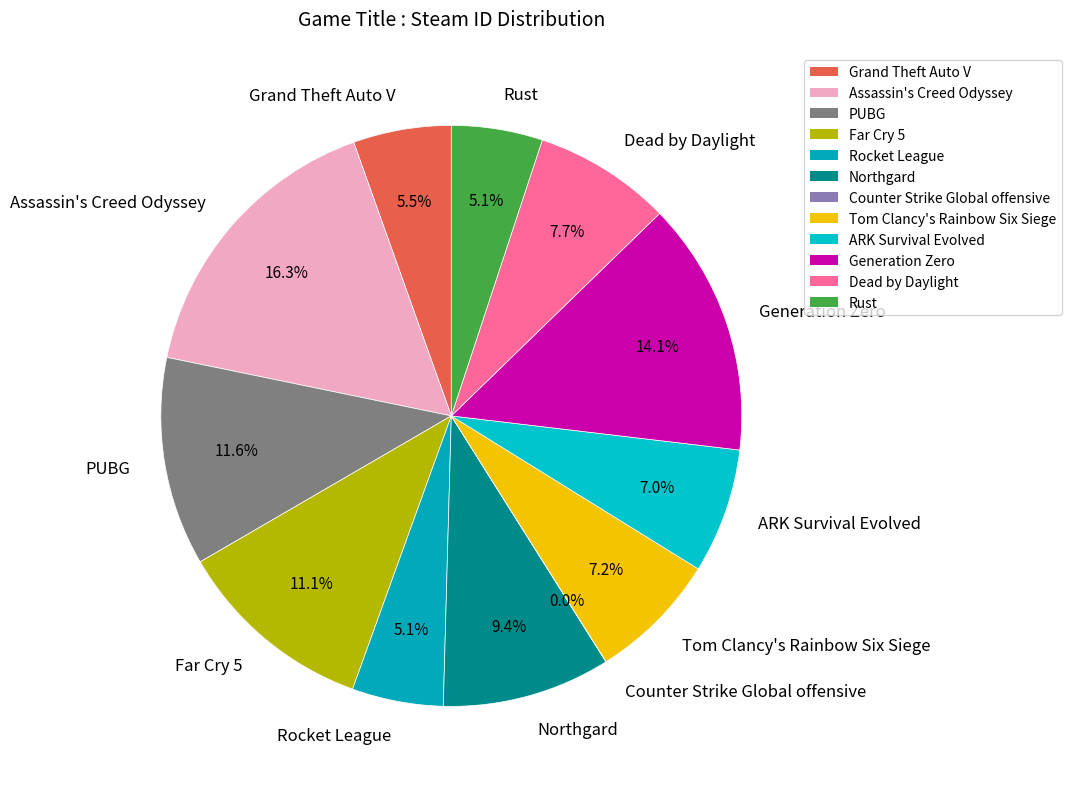

What is the largest slice in the pie chart?

Assassin's Creed Odyssey